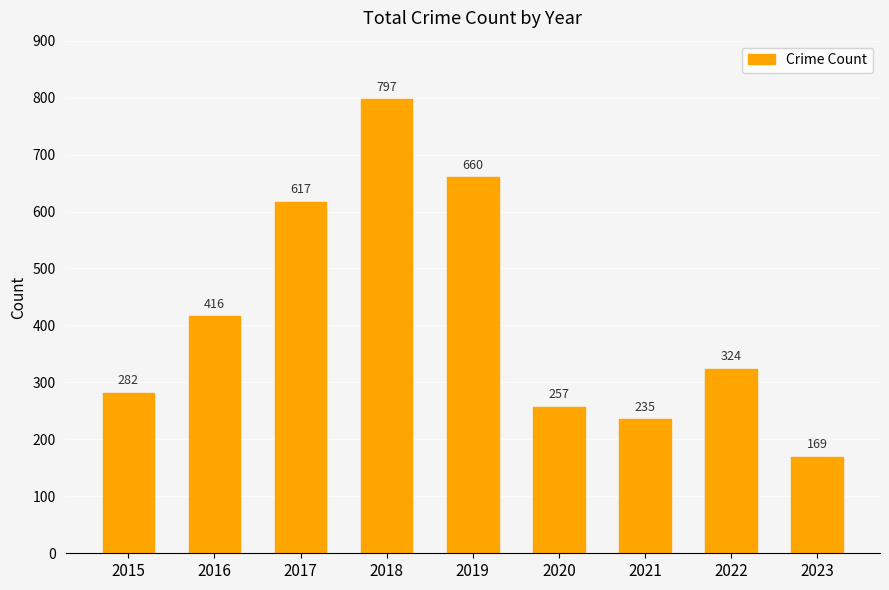

Which has a higher value, 2021 or 2019?

2019